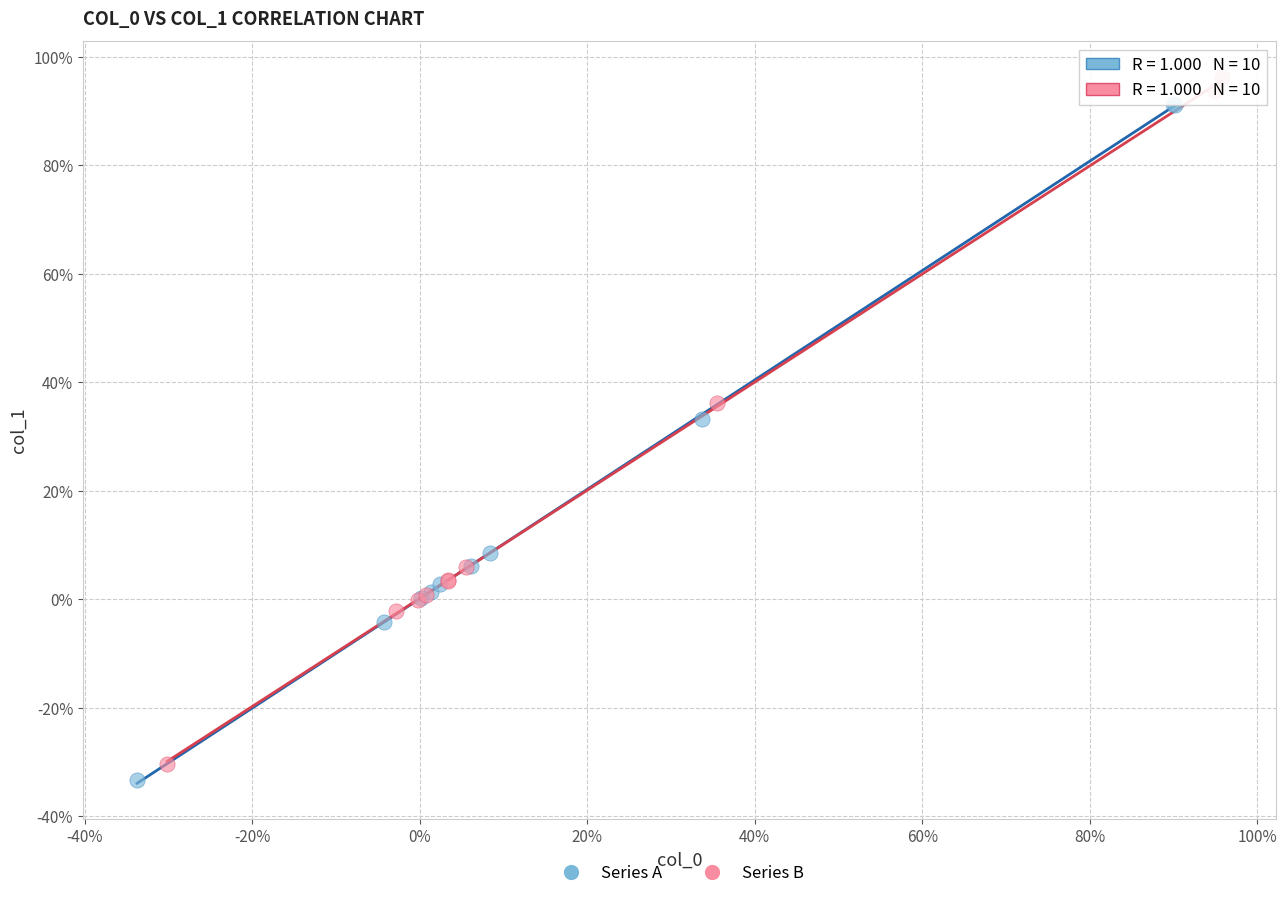

What are all the series names shown in the legend?

Series A, Series B